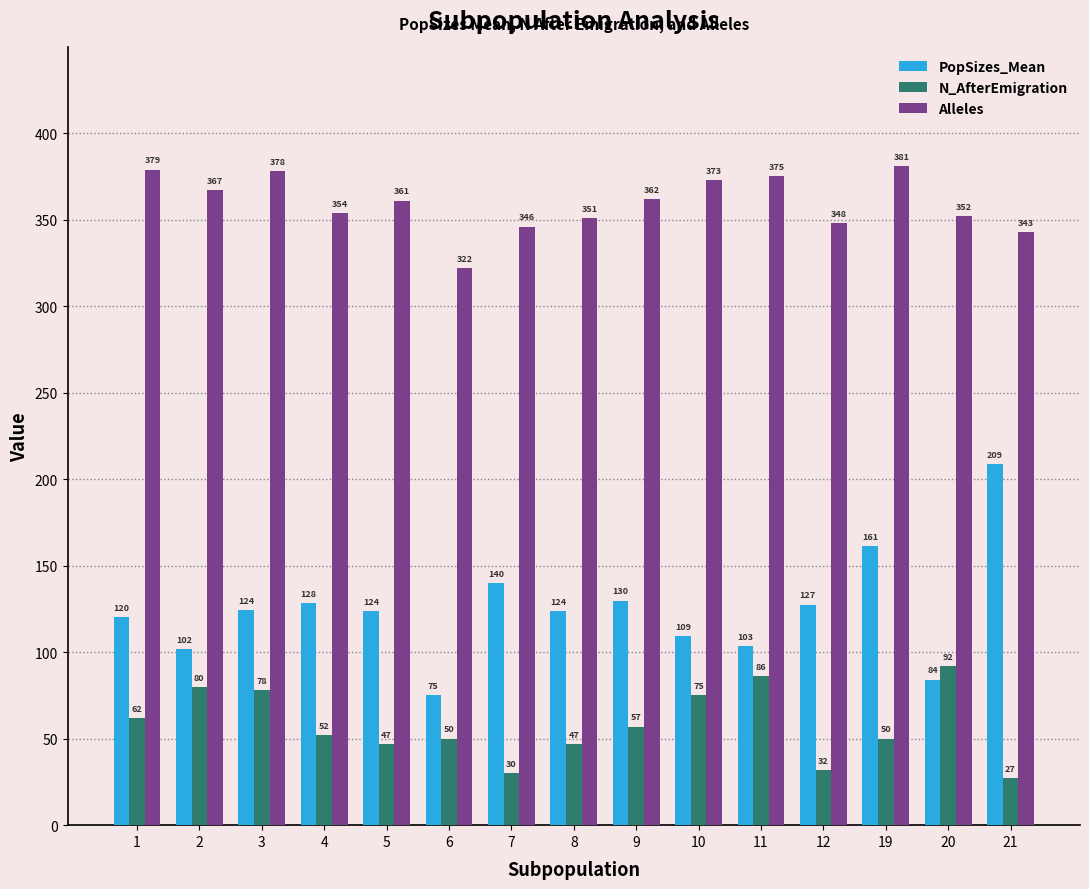

Which series has the widest spread of values?

PopSizes_Mean